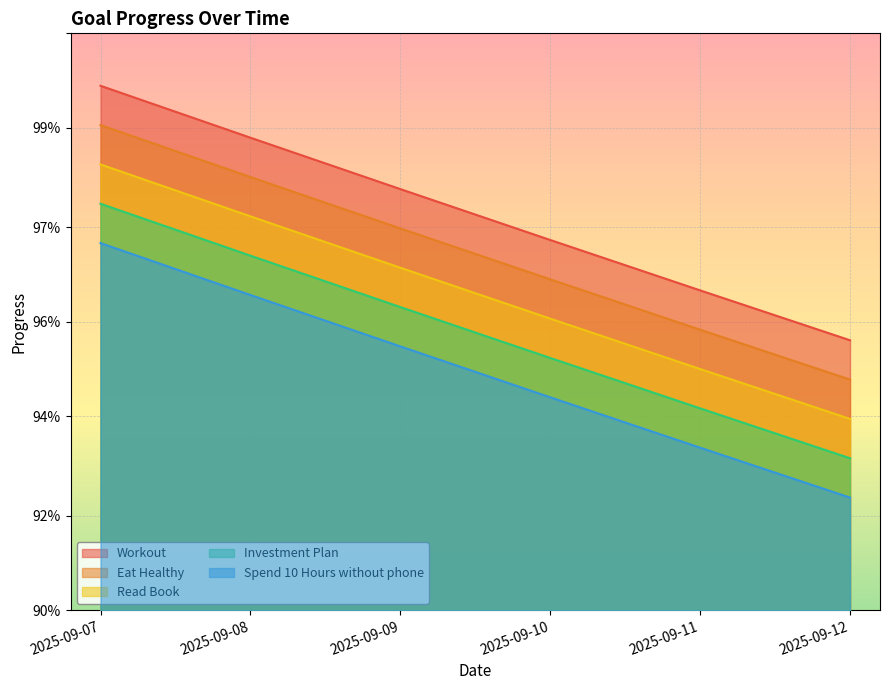

What is the value of the Spend 10 Hours without phone point at the 2nd from the left?

1.0